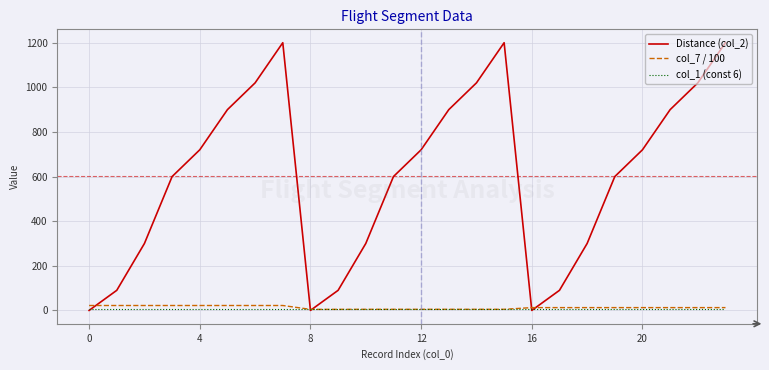

Which series has the largest total across all categories?

Distance (col_2)